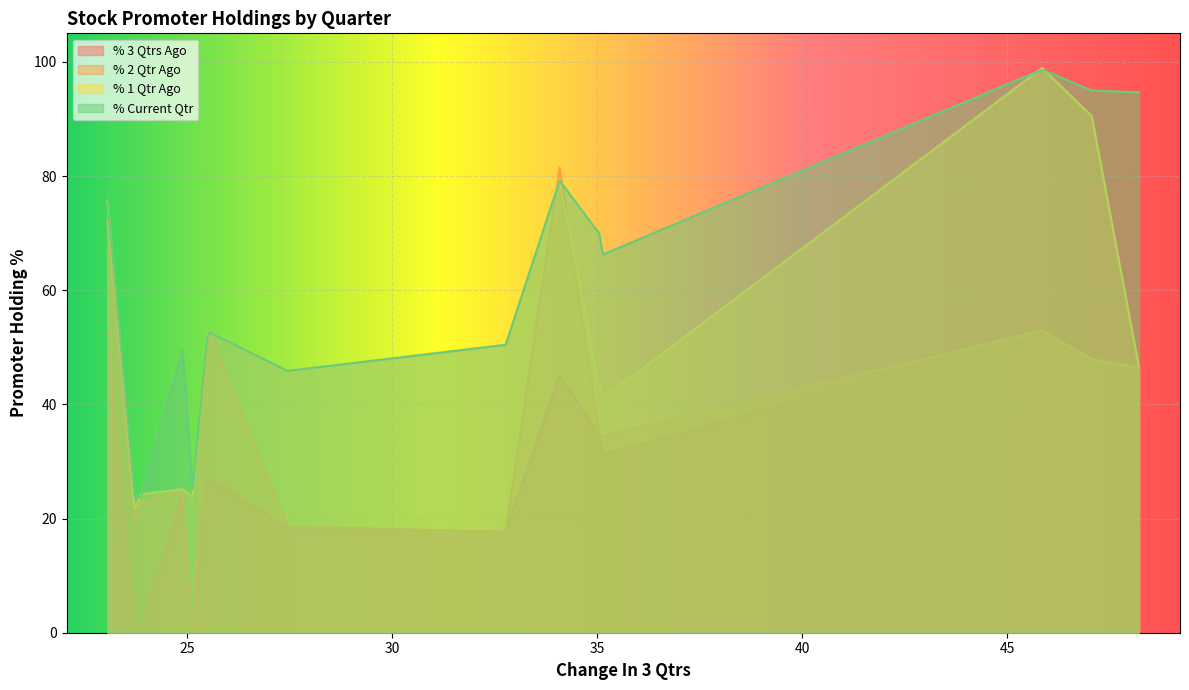

Which series has the largest total across all categories?

% Current Qtr